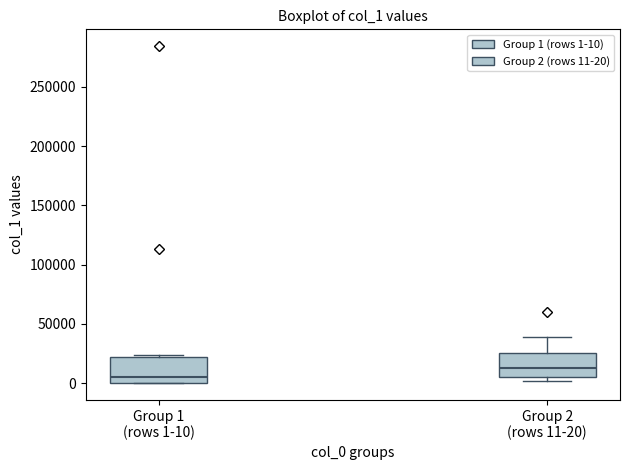

Where does the upper whisker of the box for Group 2 (rows 11-20) end on the y-axis? The values are not printed on the chart, so give them approximately, as read against the axis.

40000